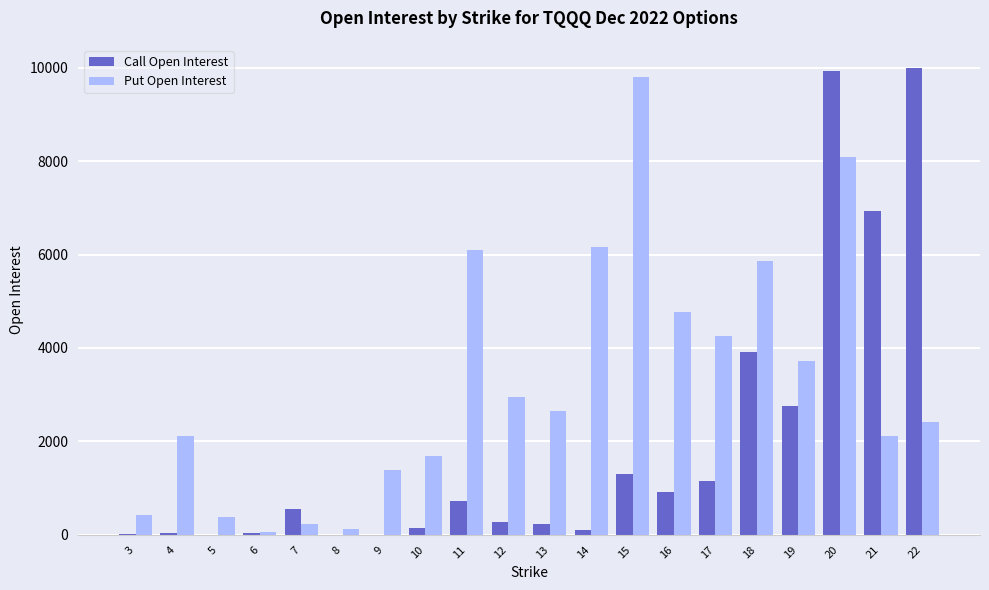

Is the value of Put Open Interest at 13 greater than the value of Call Open Interest at 9?

Yes